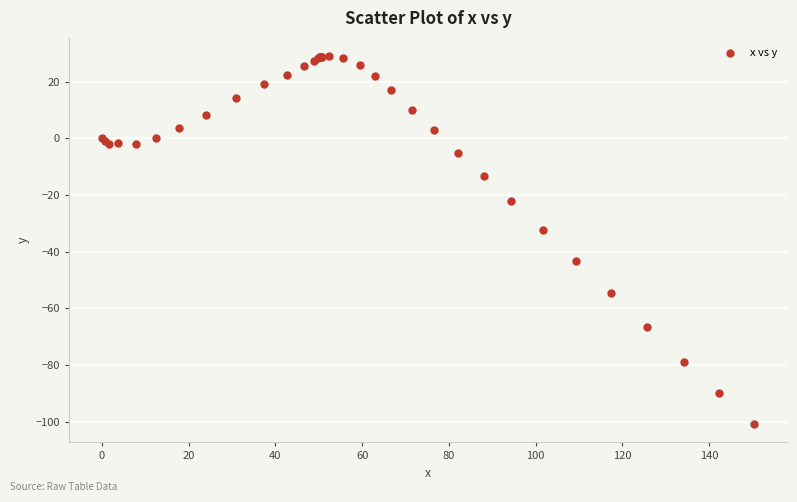

What Y value in the scatter plot is closest to -35?

-32.3